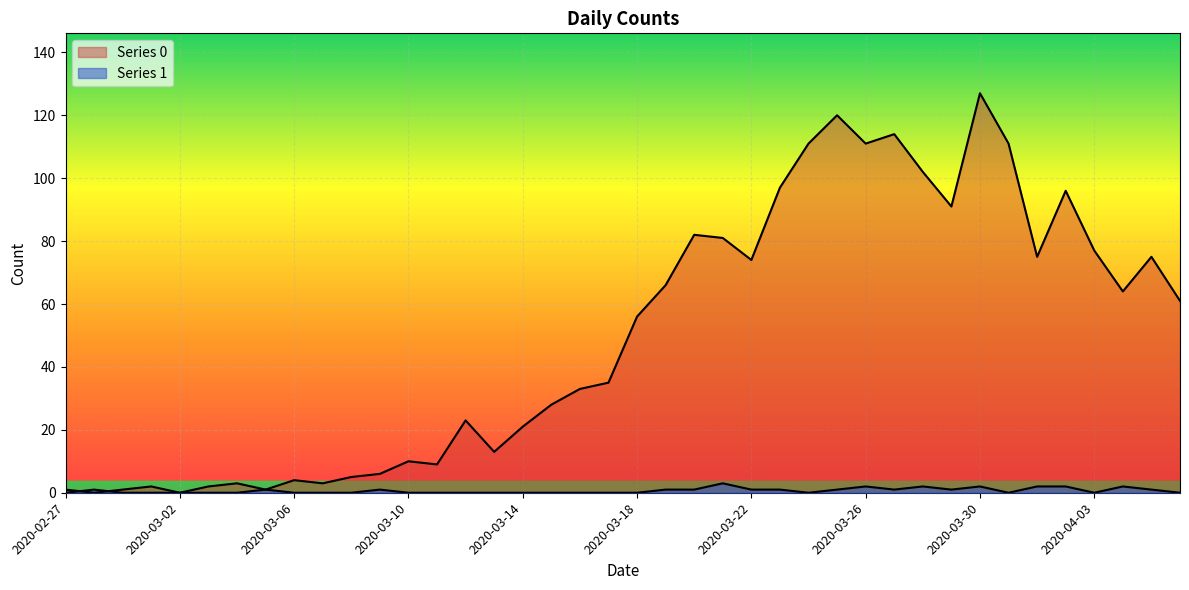

Reading left to right, extract all data points from this chart.

Series 0: 2020-02-27=1	2020-02-28=0	2020-02-29=1	2020-03-01=2	2020-03-02=0	2020-03-03=2	2020-03-04=3	2020-03-05=1	2020-03-06=4	2020-03-07=3	2020-03-08=5	2020-03-09=6	2020-03-10=10	2020-03-11=9	2020-03-12=23	2020-03-13=13	2020-03-14=21	2020-03-15=28	2020-03-16=33	2020-03-17=35	2020-03-18=56	2020-03-19=66	2020-03-20=82	2020-03-21=81	2020-03-22=74	2020-03-23=97	2020-03-24=111	2020-03-25=120	2020-03-26=111	2020-03-27=114	2020-03-28=102	2020-03-29=91	2020-03-30=127	2020-03-31=111	2020-04-01=75	2020-04-02=96	2020-04-03=77	2020-04-04=64	2020-04-05=75	2020-04-06=61
Series 1: 2020-02-27=0	2020-02-28=1	2020-02-29=0	2020-03-01=0	2020-03-02=0	2020-03-03=0	2020-03-04=0	2020-03-05=1	2020-03-06=0	2020-03-07=0	2020-03-08=0	2020-03-09=1	2020-03-10=0	2020-03-11=0	2020-03-12=0	2020-03-13=0	2020-03-14=0	2020-03-15=0	2020-03-16=0	2020-03-17=0	2020-03-18=0	2020-03-19=1	2020-03-20=1	2020-03-21=3	2020-03-22=1	2020-03-23=1	2020-03-24=0	2020-03-25=1	2020-03-26=2	2020-03-27=1	2020-03-28=2	2020-03-29=1	2020-03-30=2	2020-03-31=0	2020-04-01=2	2020-04-02=2	2020-04-03=0	2020-04-04=2	2020-04-05=1	2020-04-06=0